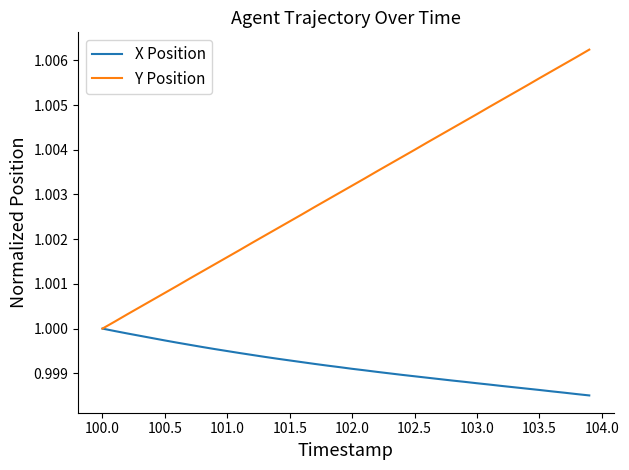

List the series in order of their peak value, lowest first.

X Position, Y Position